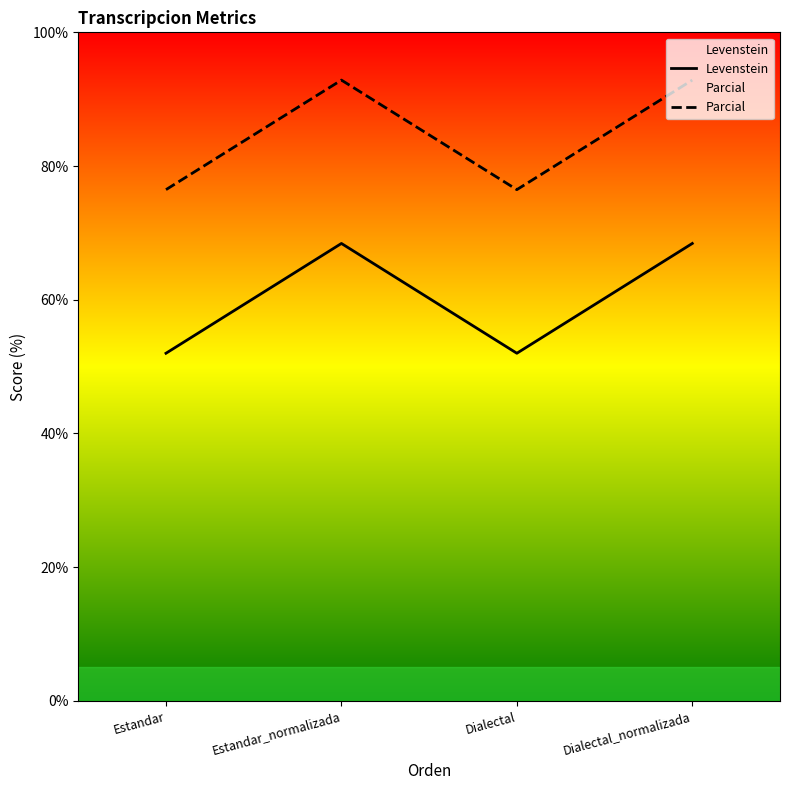

Reading left to right, transcribe all the data shown in this chart.

Levenstein: 52.0	68.4	52.0	68.4
Parcial: 76.5	92.9	76.5	92.9